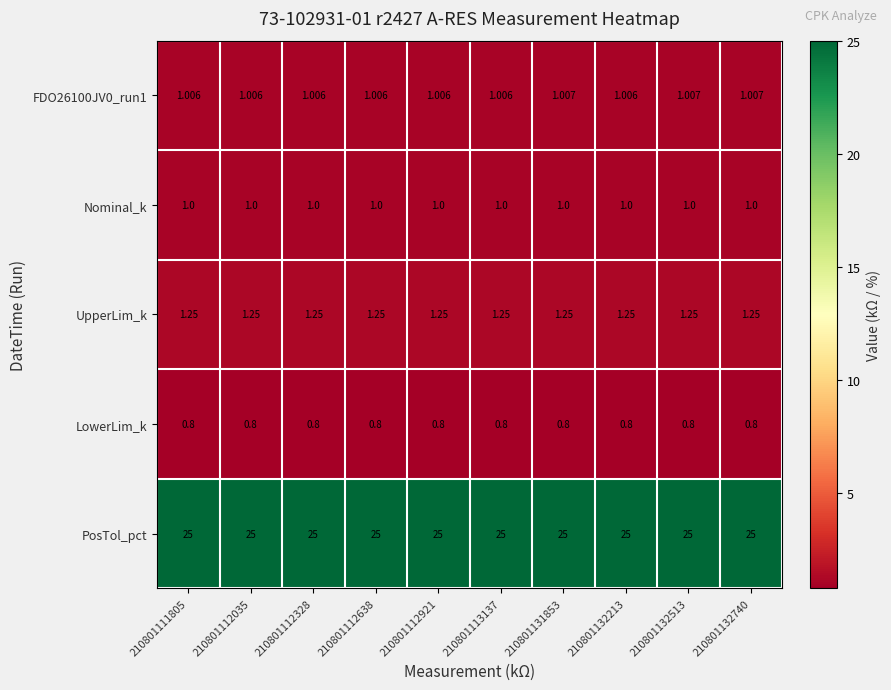

Is the value of PosTol_pct at 210801112921 greater than the value of UpperLim_k at 210801112638?

Yes